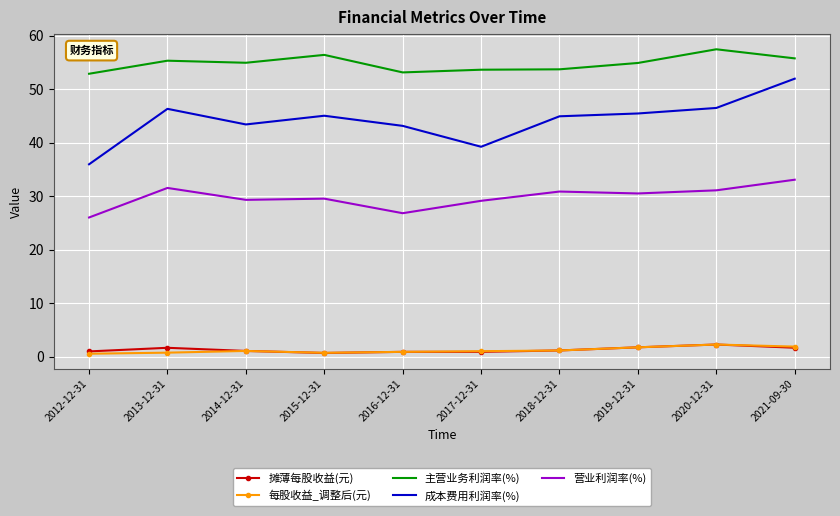

What is the difference between the highest and lowest values at 2020-12-31?

55.2